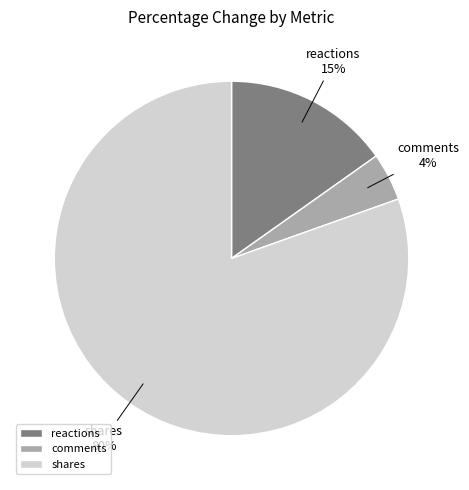

What is the ratio of the value at comments to the value at shares?

0.1